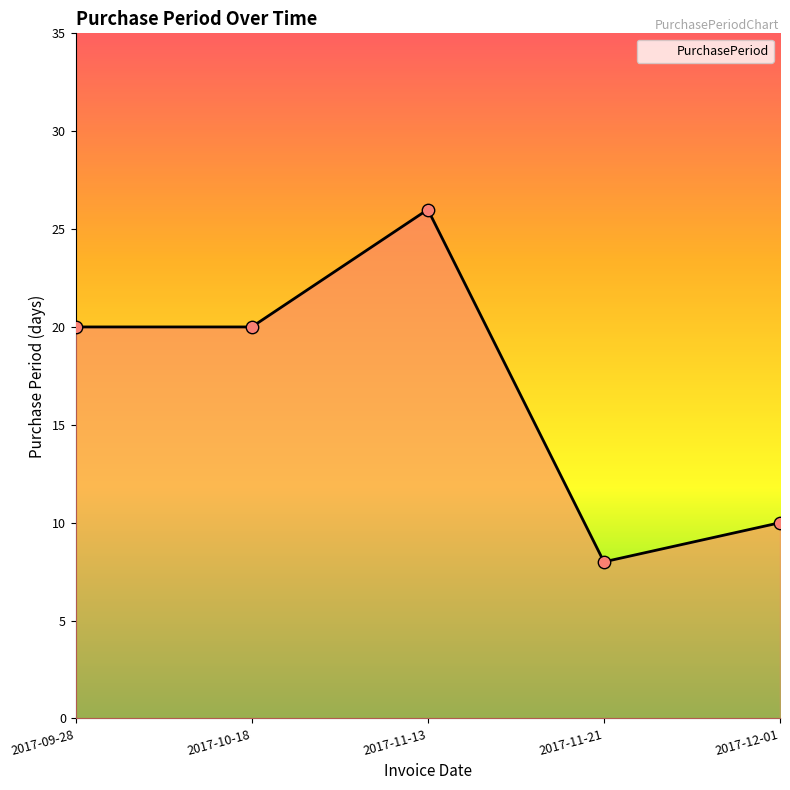

What is the change in value from 2017-10-18 to 2017-11-21?

-12